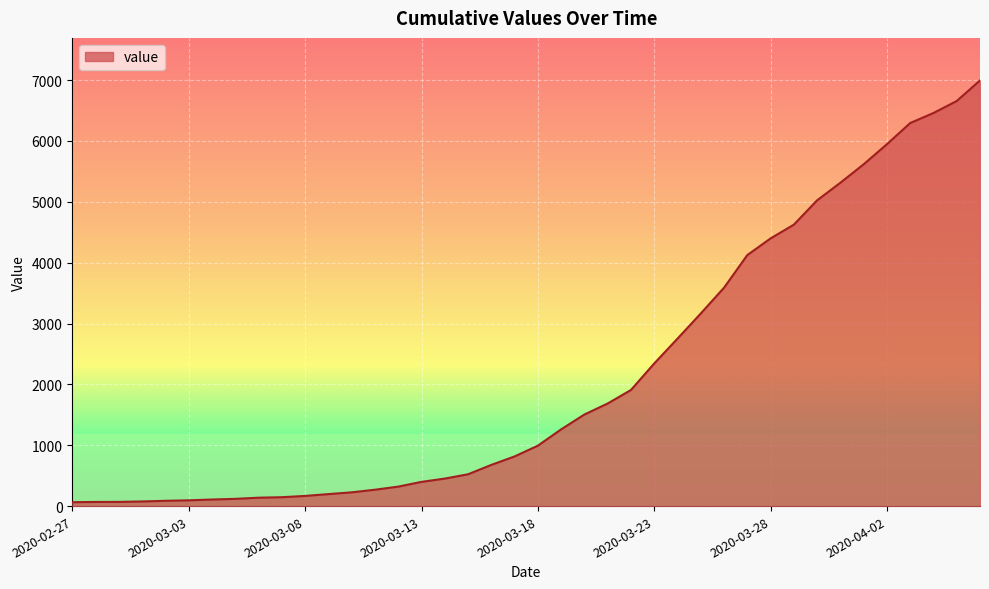

What is the maximum value shown in the chart?

6995